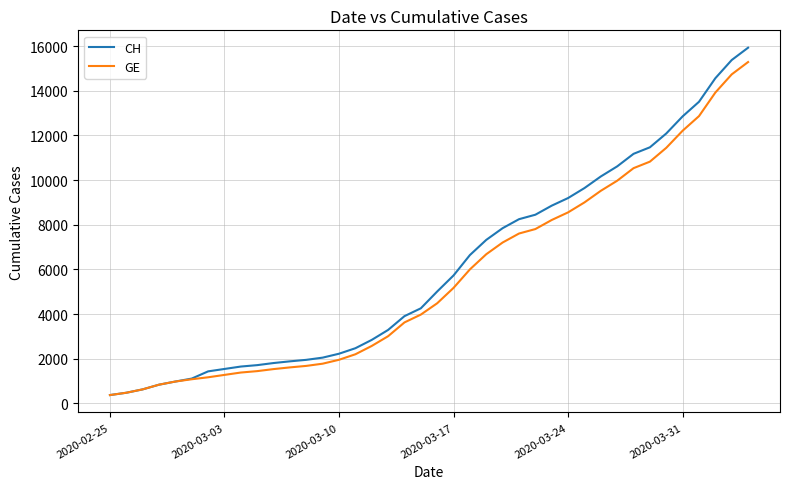

List the series in order of their overall mean, highest first.

CH, GE